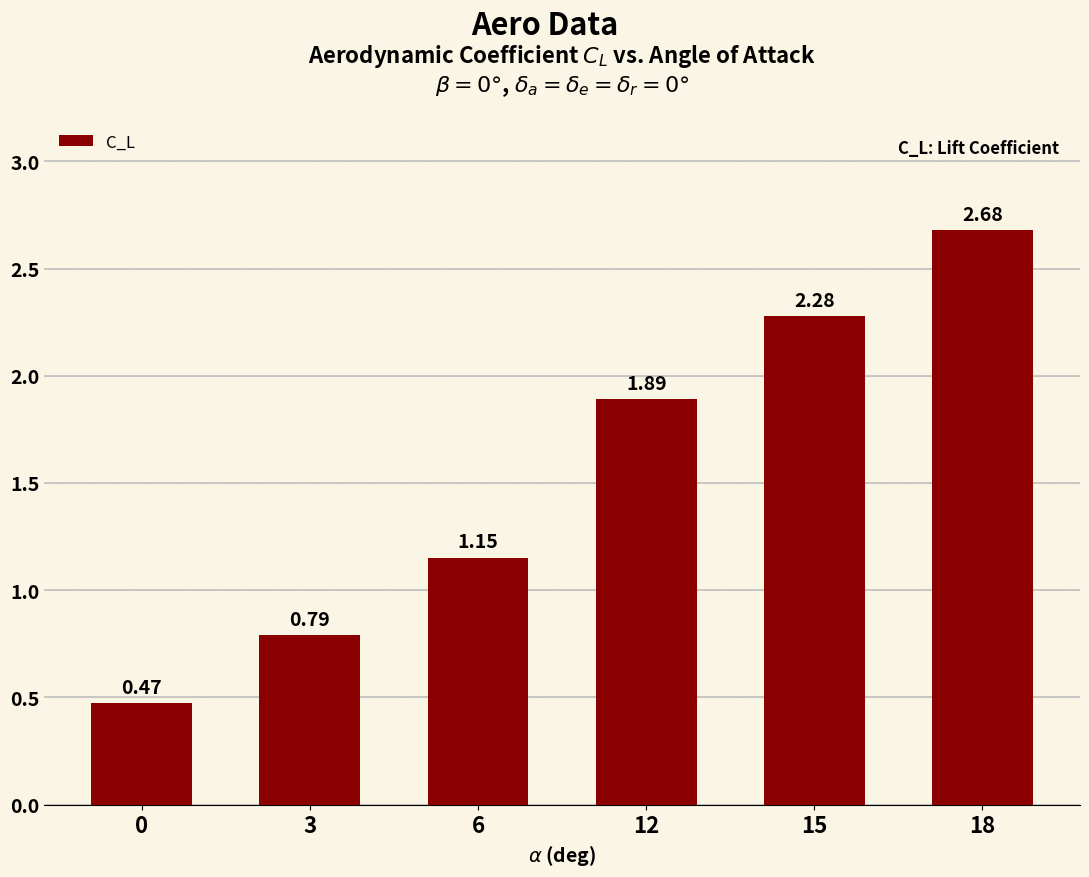

What is the difference between the values at 3 and 6?

0.4